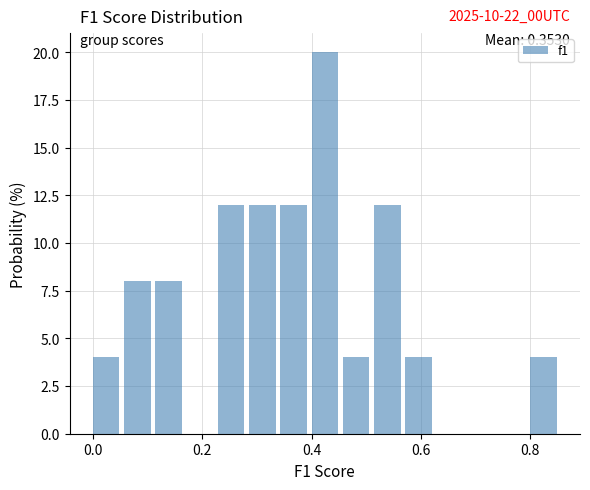

Read against the x-axis, roughly where is the centre of the tallest bar?

0.42